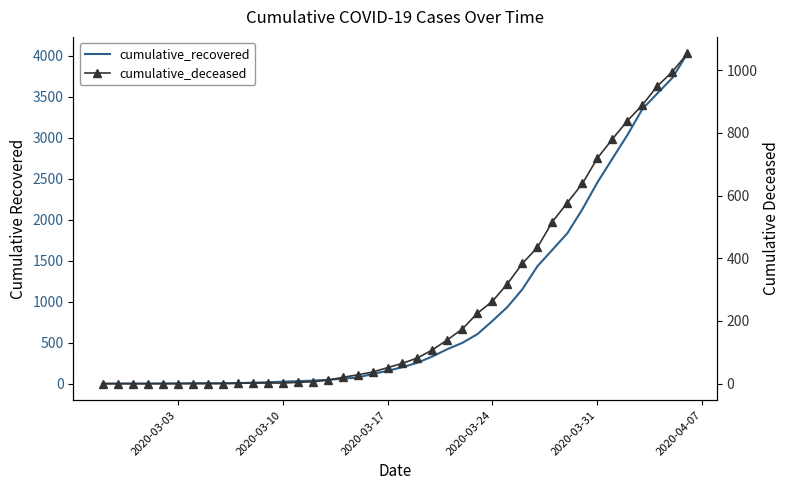

How many series are shown in this chart?

2